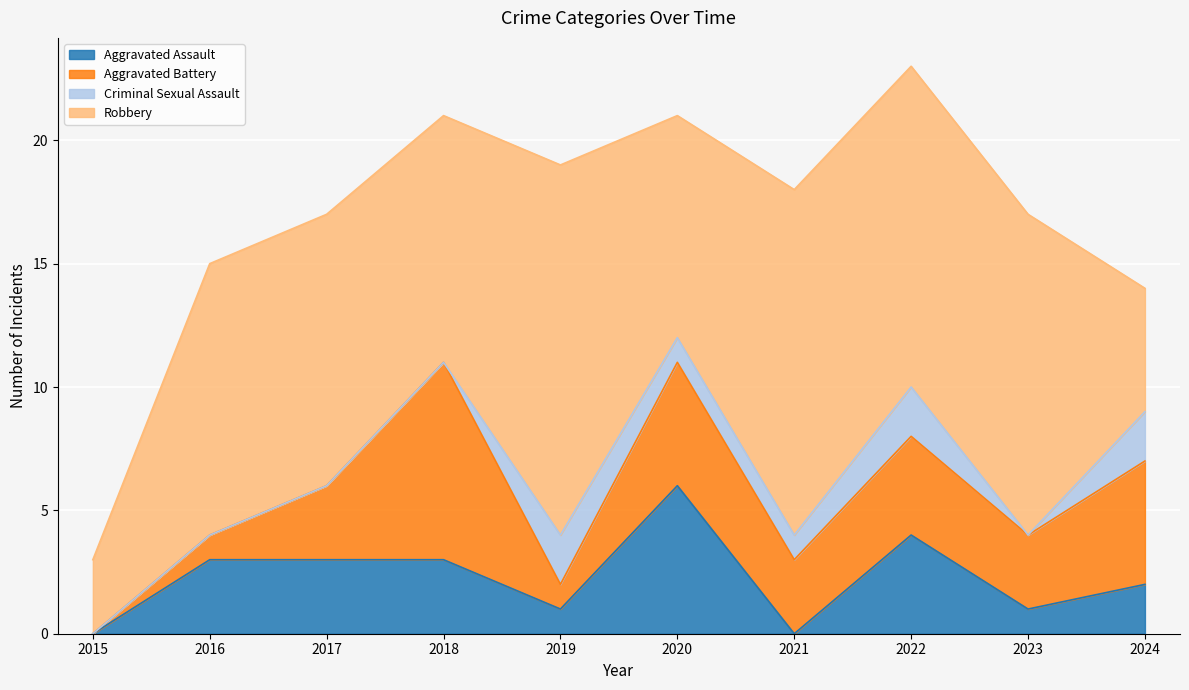

Where is the first local maximum for Aggravated Assault?

2020